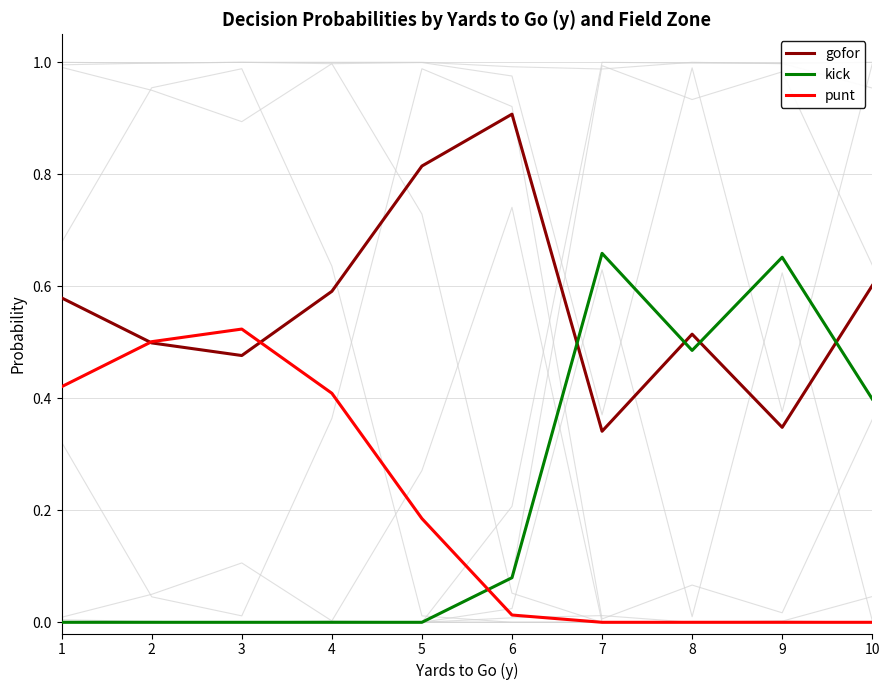

What is the value of the kick point at the 7th from the left?

0.7